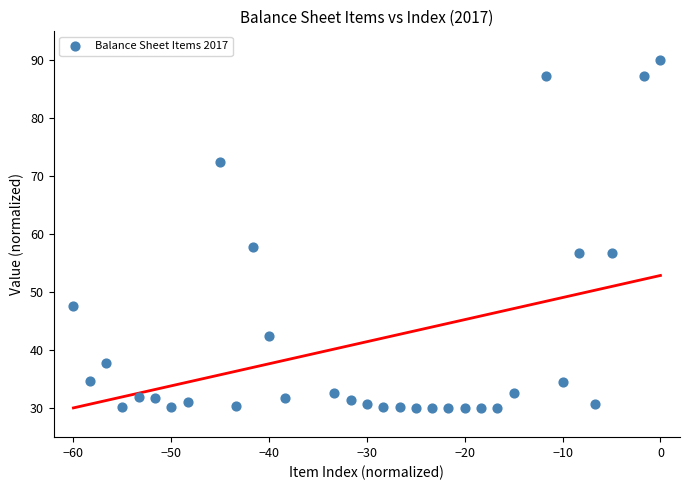

What Y value in the scatter plot is closest to 60?

57.8